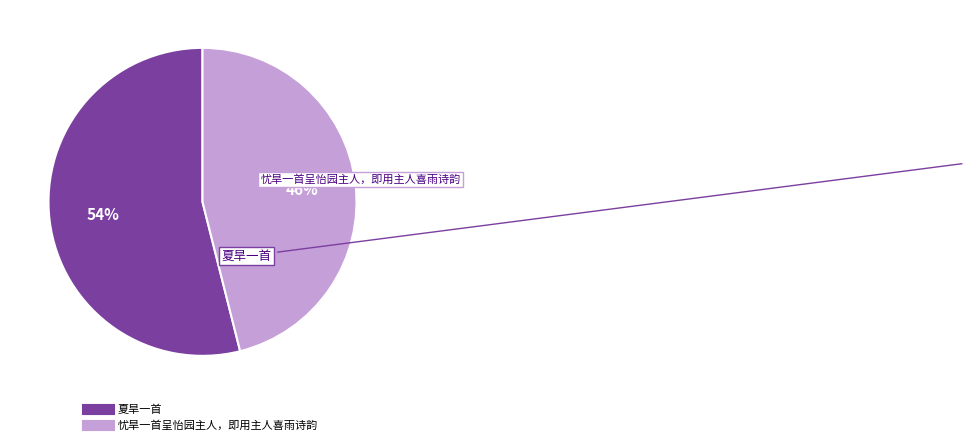

Which category has the smallest portion of the pie?

忧旱一首呈怡园主人，即用主人喜雨诗韵